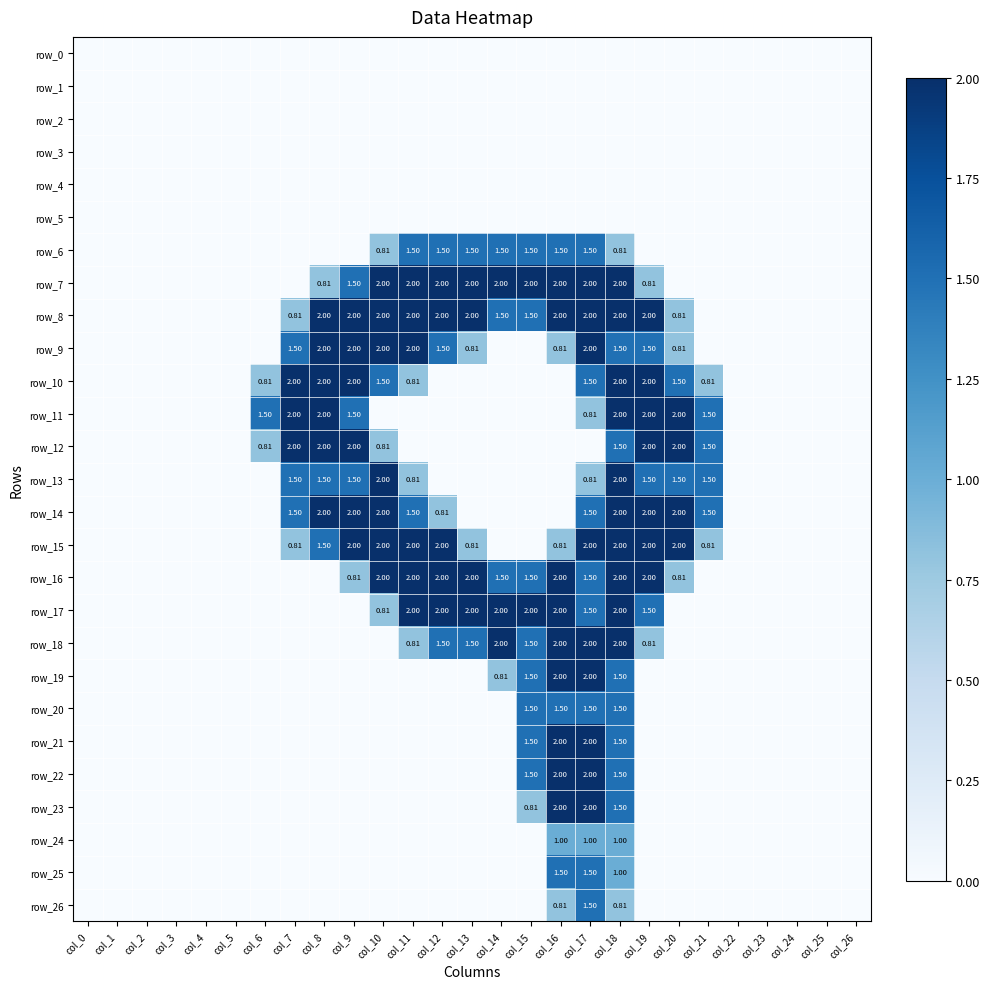

Reading left to right, list all the values displayed in this chart.

row_0: 0.0	0.0	0.0	0.0	0.0	0.0	0.0	0.0	0.0	0.0	0.0	0.0	0.0	0.0	0.0	0.0	0.0	0.0	0.0	0.0	0.0	0.0	0.0	0.0	0.0	0.0	0.0
row_1: 0.0	0.0	0.0	0.0	0.0	0.0	0.0	0.0	0.0	0.0	0.0	0.0	0.0	0.0	0.0	0.0	0.0	0.0	0.0	0.0	0.0	0.0	0.0	0.0	0.0	0.0	0.0
row_2: 0.0	0.0	0.0	0.0	0.0	0.0	0.0	0.0	0.0	0.0	0.0	0.0	0.0	0.0	0.0	0.0	0.0	0.0	0.0	0.0	0.0	0.0	0.0	0.0	0.0	0.0	0.0
row_3: 0.0	0.0	0.0	0.0	0.0	0.0	0.0	0.0	0.0	0.0	0.0	0.0	0.0	0.0	0.0	0.0	0.0	0.0	0.0	0.0	0.0	0.0	0.0	0.0	0.0	0.0	0.0
row_4: 0.0	0.0	0.0	0.0	0.0	0.0	0.0	0.0	0.0	0.0	0.0	0.0	0.0	0.0	0.0	0.0	0.0	0.0	0.0	0.0	0.0	0.0	0.0	0.0	0.0	0.0	0.0
row_5: 0.0	0.0	0.0	0.0	0.0	0.0	0.0	0.0	0.0	0.0	0.0	0.0	0.0	0.0	0.0	0.0	0.0	0.0	0.0	0.0	0.0	0.0	0.0	0.0	0.0	0.0	0.0
row_6: 0.0	0.0	0.0	0.0	0.0	0.0	0.0	0.0	0.0	0.0	0.8	1.5	1.5	1.5	1.5	1.5	1.5	1.5	0.8	0.0	0.0	0.0	0.0	0.0	0.0	0.0	0.0
row_7: 0.0	0.0	0.0	0.0	0.0	0.0	0.0	0.0	0.8	1.5	2.0	2.0	2.0	2.0	2.0	2.0	2.0	2.0	2.0	0.8	0.0	0.0	0.0	0.0	0.0	0.0	0.0
row_8: 0.0	0.0	0.0	0.0	0.0	0.0	0.0	0.8	2.0	2.0	2.0	2.0	2.0	2.0	1.5	1.5	2.0	2.0	2.0	2.0	0.8	0.0	0.0	0.0	0.0	0.0	0.0
row_9: 0.0	0.0	0.0	0.0	0.0	0.0	0.0	1.5	2.0	2.0	2.0	2.0	1.5	0.8	0.0	0.0	0.8	2.0	1.5	1.5	0.8	0.0	0.0	0.0	0.0	0.0	0.0
row_10: 0.0	0.0	0.0	0.0	0.0	0.0	0.8	2.0	2.0	2.0	1.5	0.8	0.0	0.0	0.0	0.0	0.0	1.5	2.0	2.0	1.5	0.8	0.0	0.0	0.0	0.0	0.0
row_11: 0.0	0.0	0.0	0.0	0.0	0.0	1.5	2.0	2.0	1.5	0.0	0.0	0.0	0.0	0.0	0.0	0.0	0.8	2.0	2.0	2.0	1.5	0.0	0.0	0.0	0.0	0.0
row_12: 0.0	0.0	0.0	0.0	0.0	0.0	0.8	2.0	2.0	2.0	0.8	0.0	0.0	0.0	0.0	0.0	0.0	0.0	1.5	2.0	2.0	1.5	0.0	0.0	0.0	0.0	0.0
row_13: 0.0	0.0	0.0	0.0	0.0	0.0	0.0	1.5	1.5	1.5	2.0	0.8	0.0	0.0	0.0	0.0	0.0	0.8	2.0	1.5	1.5	1.5	0.0	0.0	0.0	0.0	0.0
row_14: 0.0	0.0	0.0	0.0	0.0	0.0	0.0	1.5	2.0	2.0	2.0	1.5	0.8	0.0	0.0	0.0	0.0	1.5	2.0	2.0	2.0	1.5	0.0	0.0	0.0	0.0	0.0
row_15: 0.0	0.0	0.0	0.0	0.0	0.0	0.0	0.8	1.5	2.0	2.0	2.0	2.0	0.8	0.0	0.0	0.8	2.0	2.0	2.0	2.0	0.8	0.0	0.0	0.0	0.0	0.0
row_16: 0.0	0.0	0.0	0.0	0.0	0.0	0.0	0.0	0.0	0.8	2.0	2.0	2.0	2.0	1.5	1.5	2.0	1.5	2.0	2.0	0.8	0.0	0.0	0.0	0.0	0.0	0.0
row_17: 0.0	0.0	0.0	0.0	0.0	0.0	0.0	0.0	0.0	0.0	0.8	2.0	2.0	2.0	2.0	2.0	2.0	1.5	2.0	1.5	0.0	0.0	0.0	0.0	0.0	0.0	0.0
row_18: 0.0	0.0	0.0	0.0	0.0	0.0	0.0	0.0	0.0	0.0	0.0	0.8	1.5	1.5	2.0	1.5	2.0	2.0	2.0	0.8	0.0	0.0	0.0	0.0	0.0	0.0	0.0
row_19: 0.0	0.0	0.0	0.0	0.0	0.0	0.0	0.0	0.0	0.0	0.0	0.0	0.0	0.0	0.8	1.5	2.0	2.0	1.5	0.0	0.0	0.0	0.0	0.0	0.0	0.0	0.0
row_20: 0.0	0.0	0.0	0.0	0.0	0.0	0.0	0.0	0.0	0.0	0.0	0.0	0.0	0.0	0.0	1.5	1.5	1.5	1.5	0.0	0.0	0.0	0.0	0.0	0.0	0.0	0.0
row_21: 0.0	0.0	0.0	0.0	0.0	0.0	0.0	0.0	0.0	0.0	0.0	0.0	0.0	0.0	0.0	1.5	2.0	2.0	1.5	0.0	0.0	0.0	0.0	0.0	0.0	0.0	0.0
row_22: 0.0	0.0	0.0	0.0	0.0	0.0	0.0	0.0	0.0	0.0	0.0	0.0	0.0	0.0	0.0	1.5	2.0	2.0	1.5	0.0	0.0	0.0	0.0	0.0	0.0	0.0	0.0
row_23: 0.0	0.0	0.0	0.0	0.0	0.0	0.0	0.0	0.0	0.0	0.0	0.0	0.0	0.0	0.0	0.8	2.0	2.0	1.5	0.0	0.0	0.0	0.0	0.0	0.0	0.0	0.0
row_24: 0.0	0.0	0.0	0.0	0.0	0.0	0.0	0.0	0.0	0.0	0.0	0.0	0.0	0.0	0.0	0.0	1.0	1.0	1.0	0.0	0.0	0.0	0.0	0.0	0.0	0.0	0.0
row_25: 0.0	0.0	0.0	0.0	0.0	0.0	0.0	0.0	0.0	0.0	0.0	0.0	0.0	0.0	0.0	0.0	1.5	1.5	1.0	0.0	0.0	0.0	0.0	0.0	0.0	0.0	0.0
row_26: 0.0	0.0	0.0	0.0	0.0	0.0	0.0	0.0	0.0	0.0	0.0	0.0	0.0	0.0	0.0	0.0	0.8	1.5	0.8	0.0	0.0	0.0	0.0	0.0	0.0	0.0	0.0